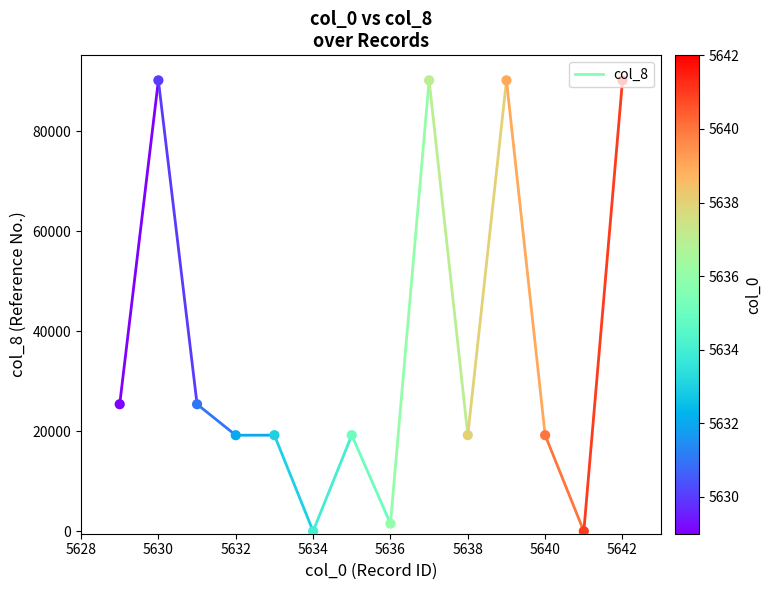

Between 5630 and 5628, which is larger?

5630